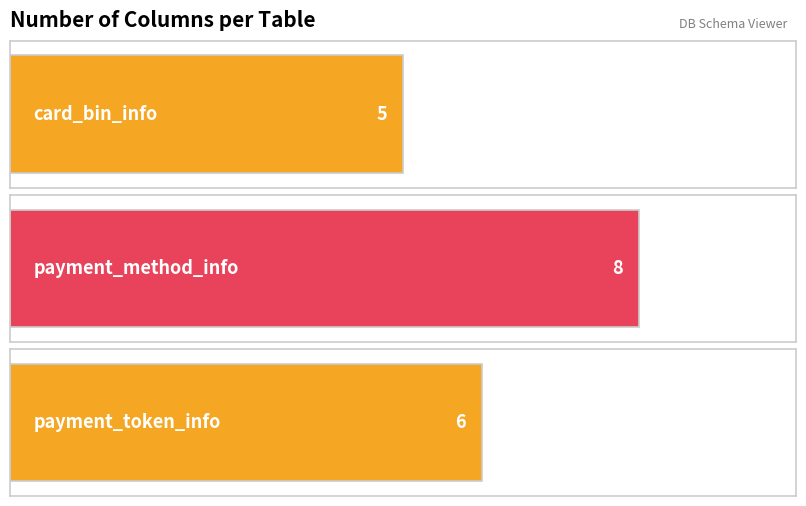

What is the average value?

6